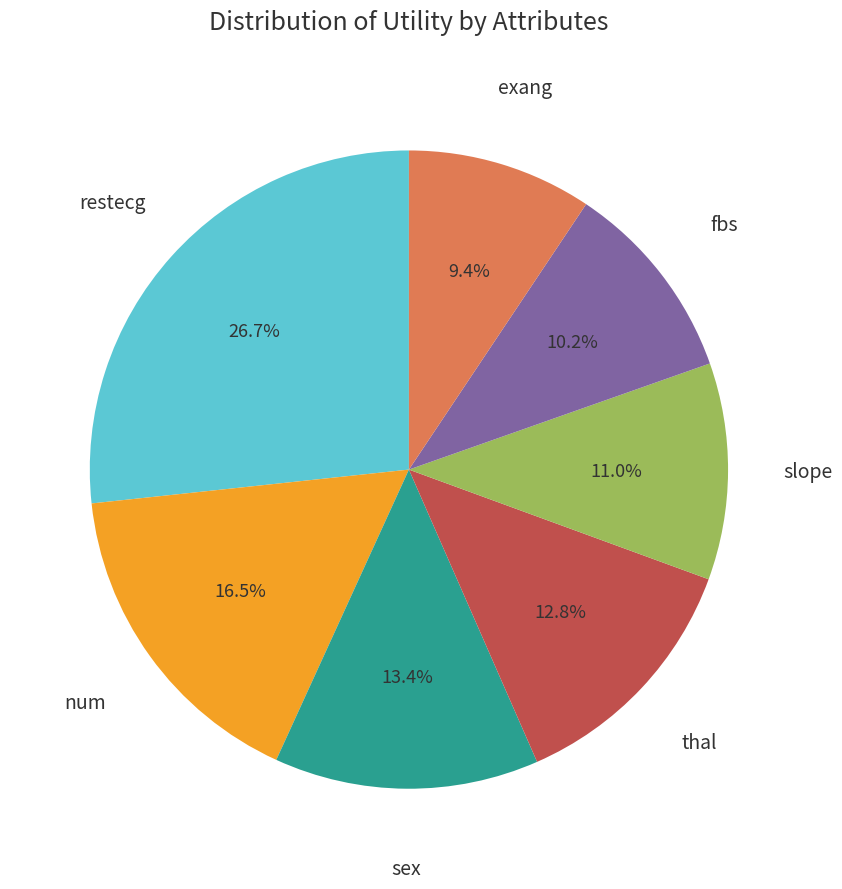

Is there any slice that represents more than half of the pie?

No